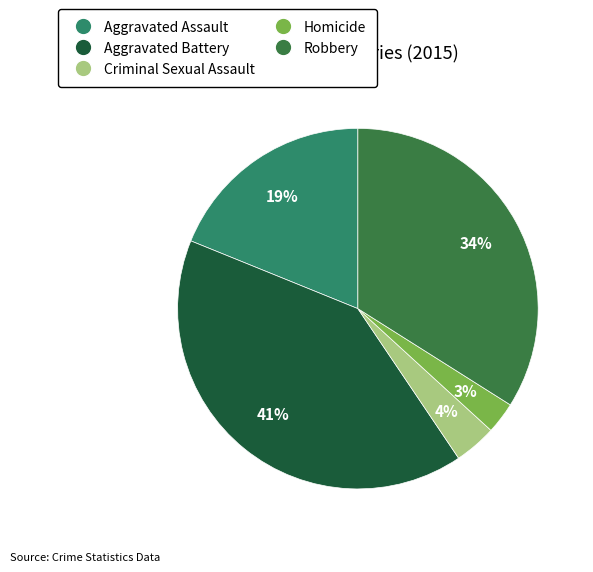

How many slices are in this pie chart?

5